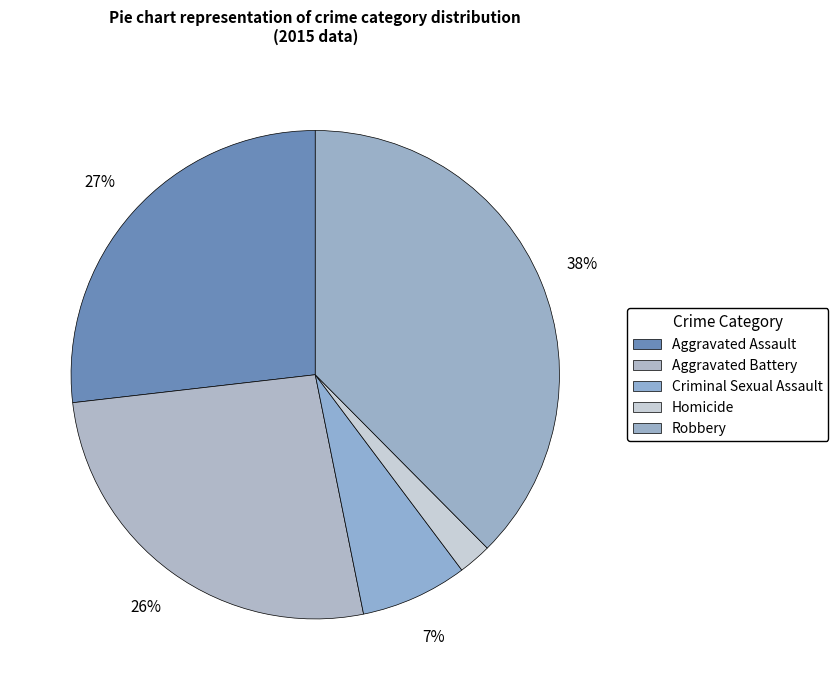

How many segments does this pie chart have?

5